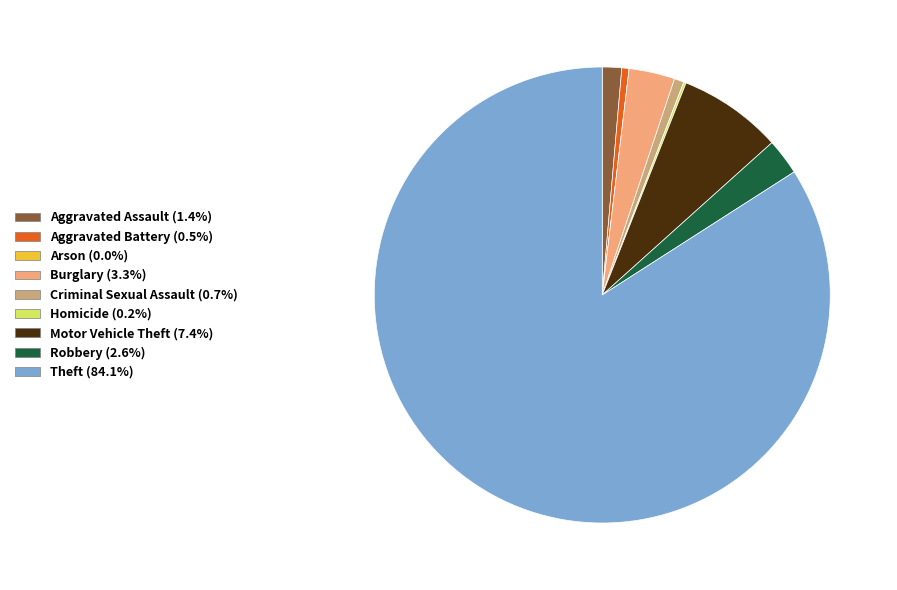

Which has a higher value, Theft or Burglary?

Theft